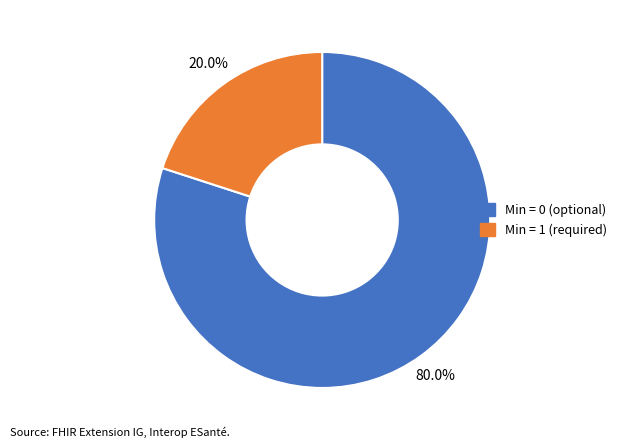

Is there a majority slice in this chart?

Yes